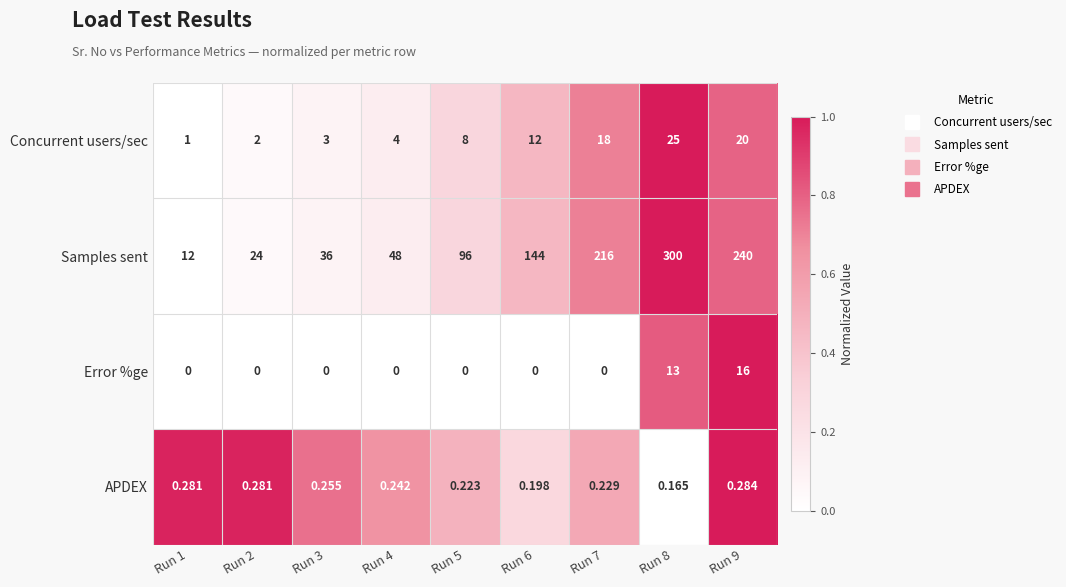

Which series has the largest total across all categories?

Samples sent